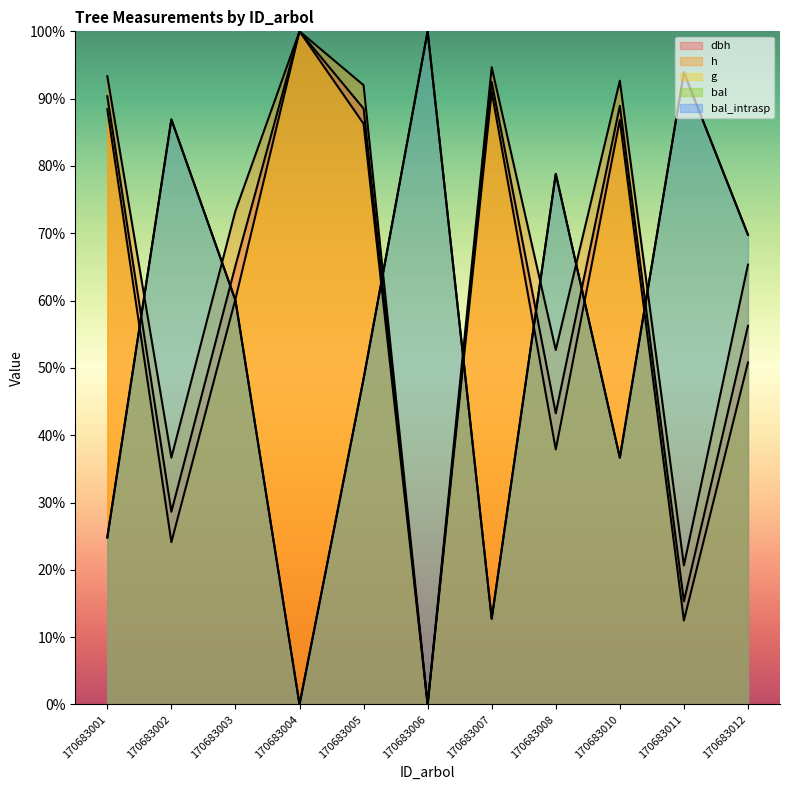

In dbh, how many points are higher than both neighbors (excluding endpoints)?

3